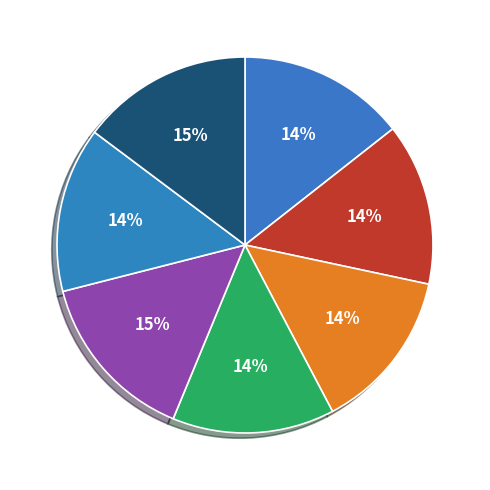

Count the number of slices in the pie.

7